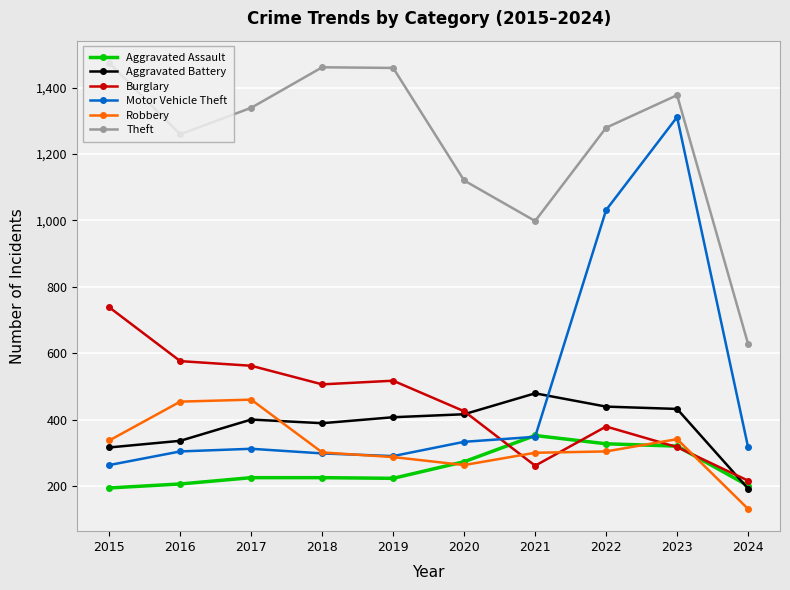

What is the spread (max minus min) of values at 2023?

1060